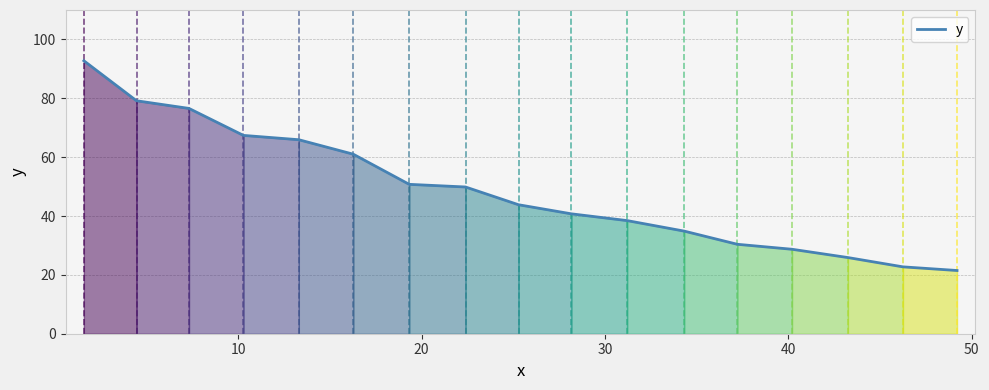

What is the difference between the maximum and minimum values?

71.3